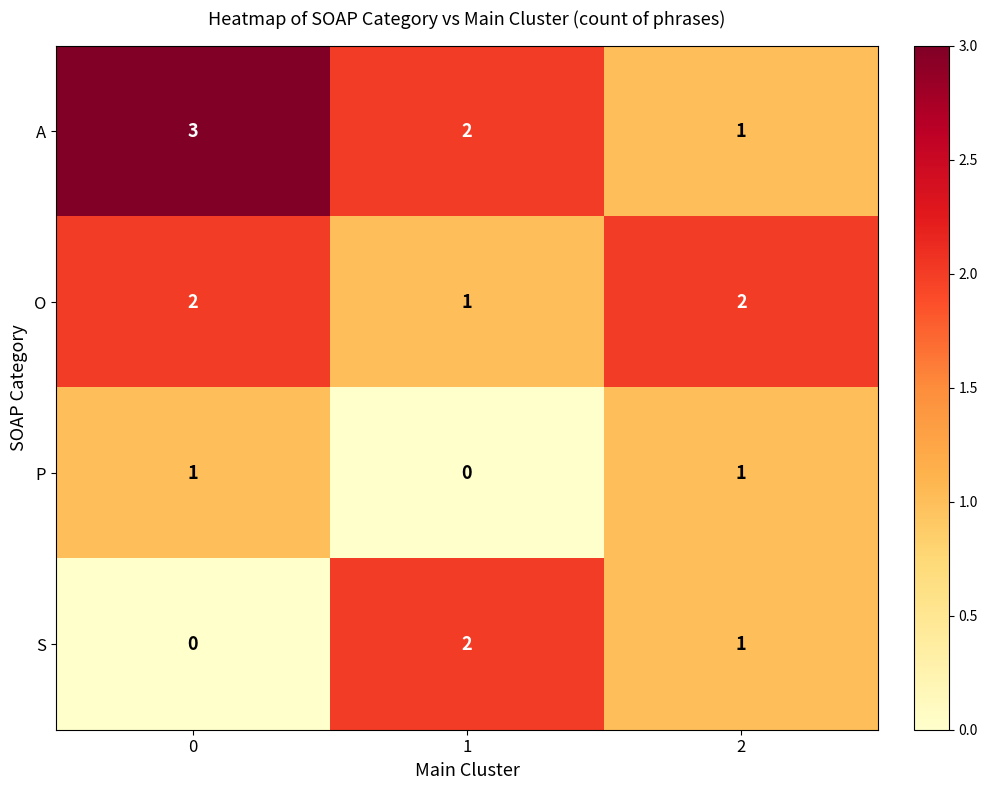

What is the sum of all A values?

6